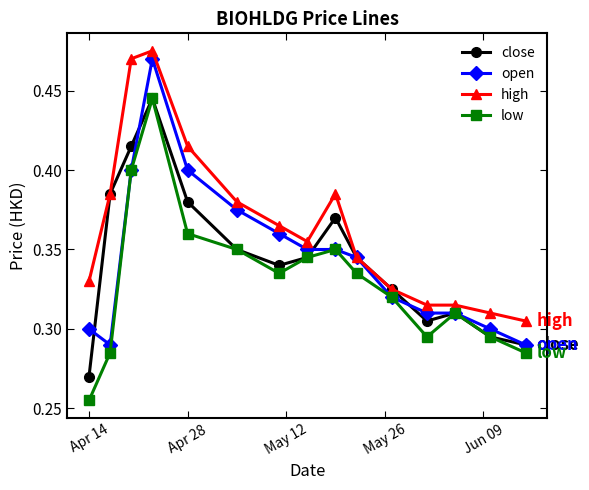

At how many categories does at least one series exceed 0?

15